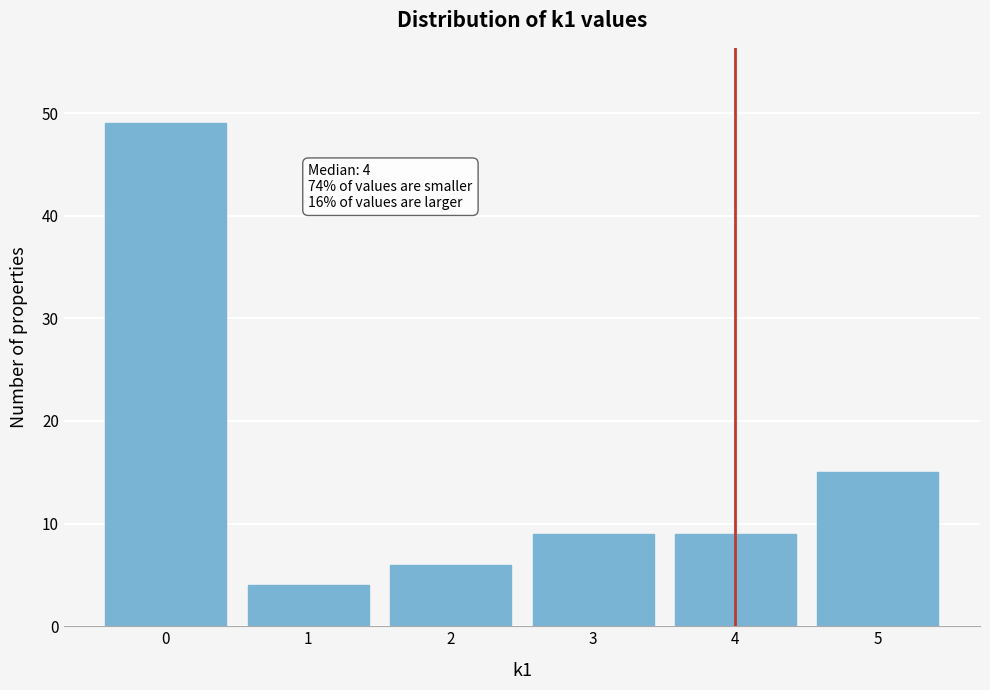

Reading right to left, transcribe all the data shown in this chart.

15	9	9	6	4	49